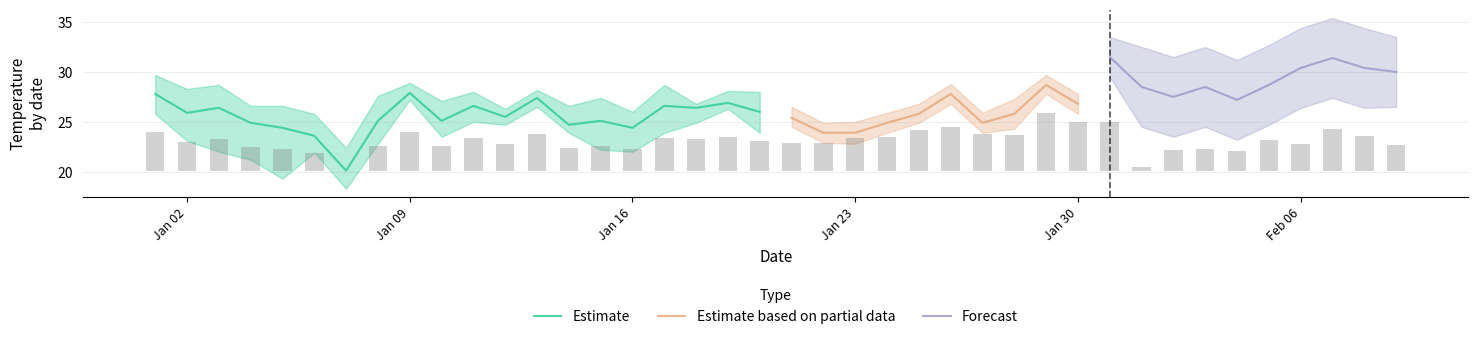

How many series are shown in this chart?

3